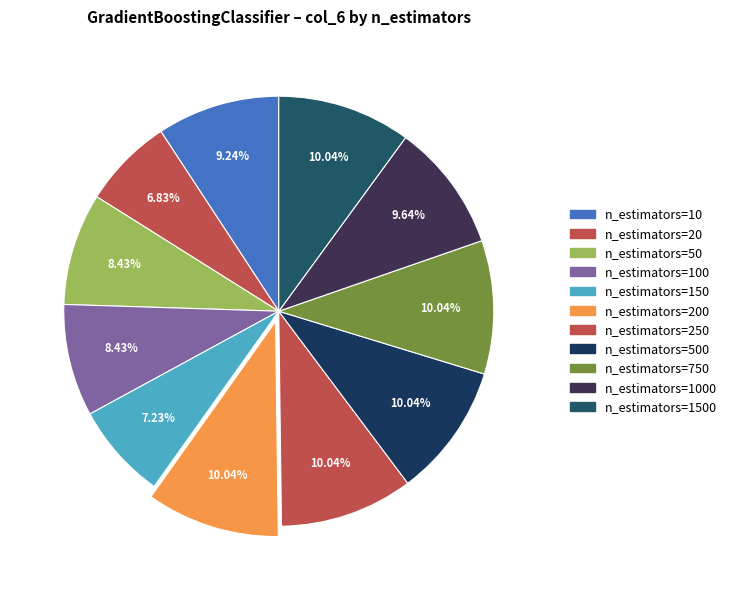

Count the number of slices in the pie.

11